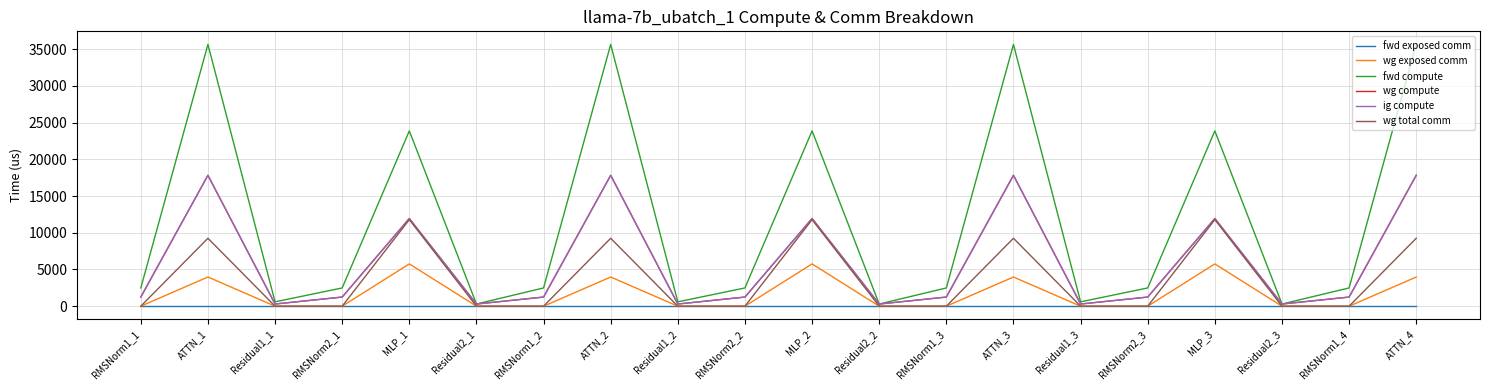

True or false: ig compute and wg compute cross at least once.

False